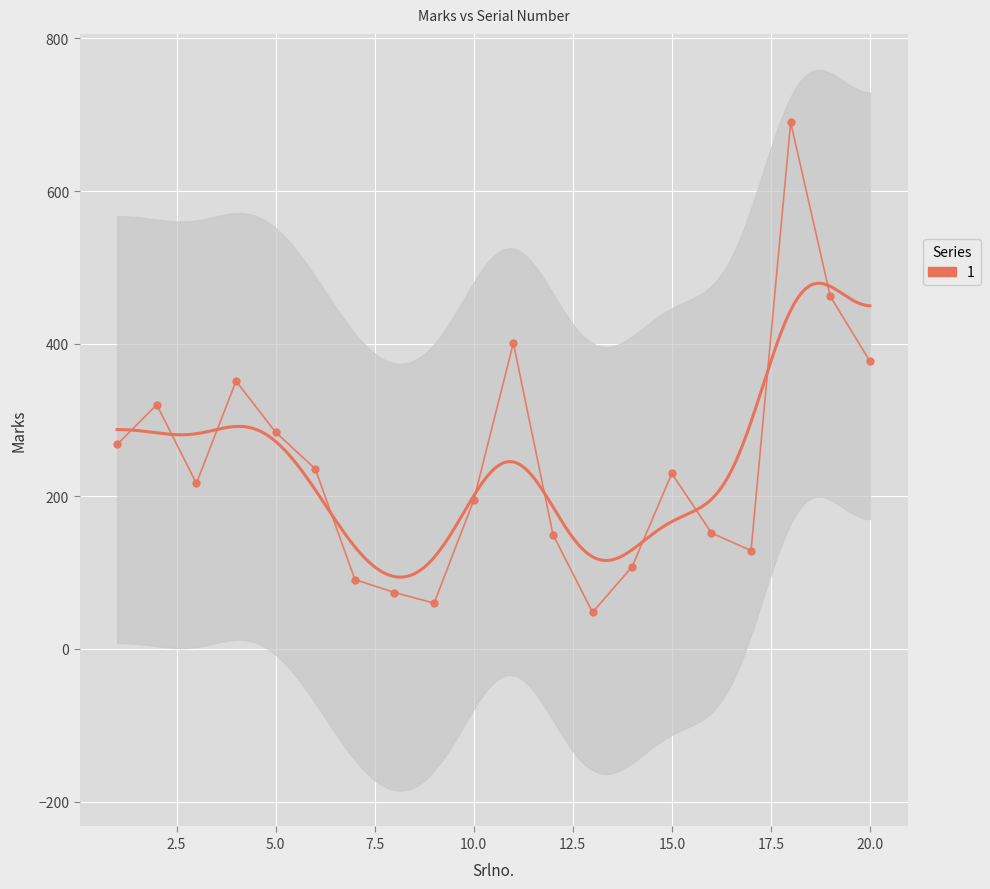

Which has a higher value, 12 or 8?

12